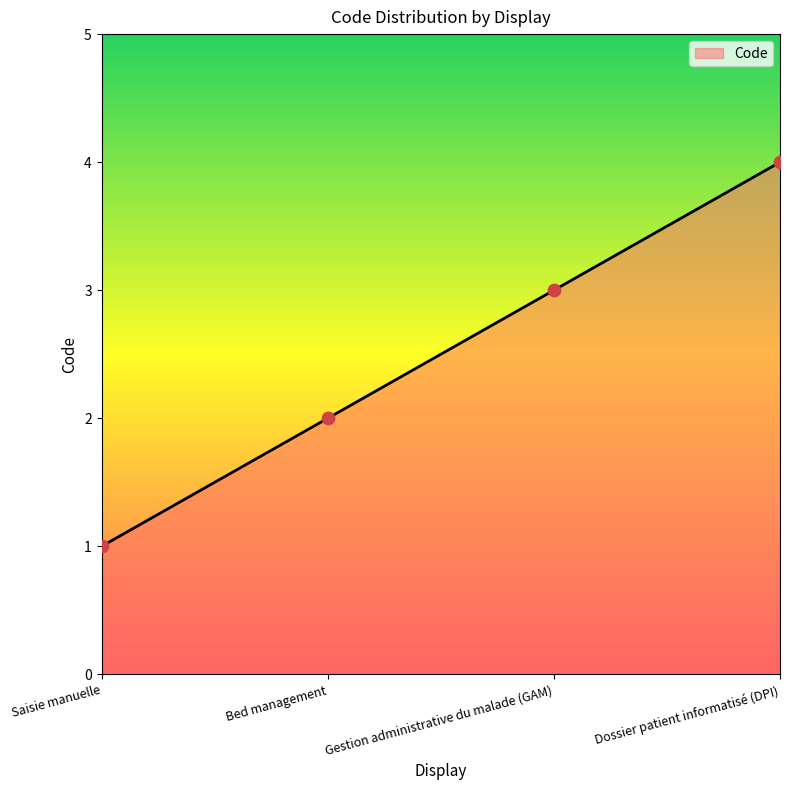

Between Dossier patient informatisé (DPI) and Gestion administrative du malade (GAM), which is larger?

Dossier patient informatisé (DPI)